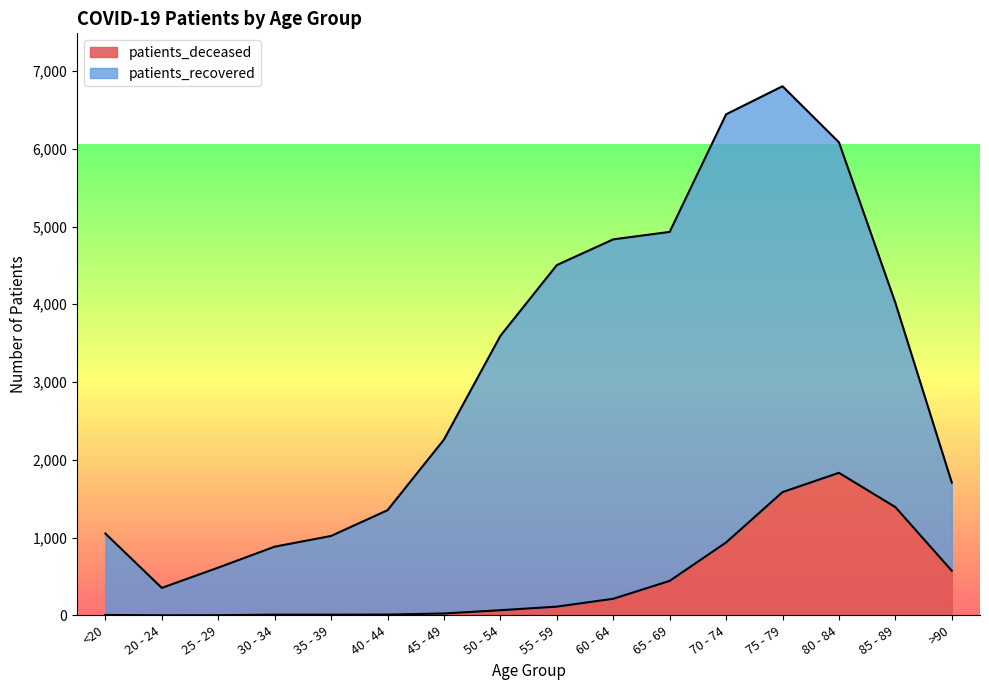

Reading left to right, transcribe all the data shown in this chart.

<20=5	20 - 24=1	25 - 29=2	30 - 34=9	35 - 39=9	40 - 44=10	45 - 49=24	50 - 54=66	55 - 59=112	60 - 64=213	65 - 69=443	70 - 74=937	75 - 79=1585	80 - 84=1833	85 - 89=1392	>90=573